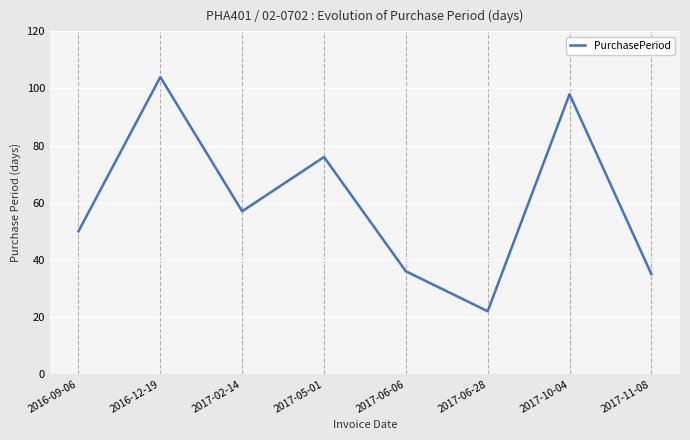

Reading right to left, extract all data points from this chart.

2017-11-08=35	2017-10-04=98	2017-06-28=22	2017-06-06=36	2017-05-01=76	2017-02-14=57	2016-12-19=104	2016-09-06=50